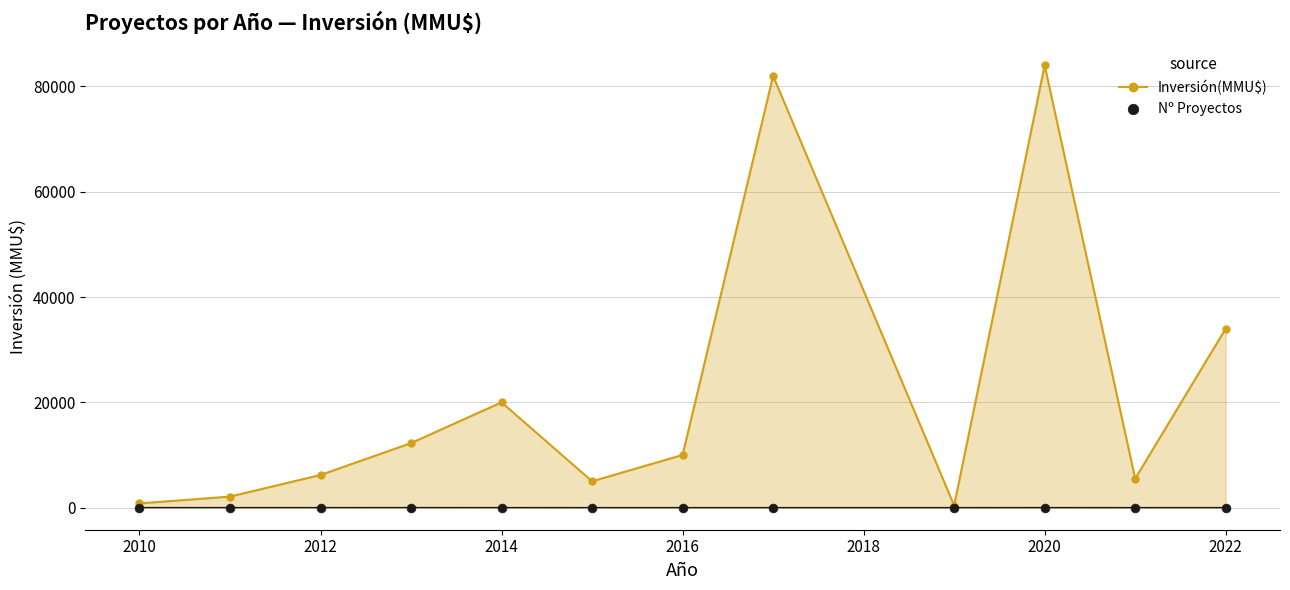

Which series has the largest total across all categories?

Inversión(MMU$)